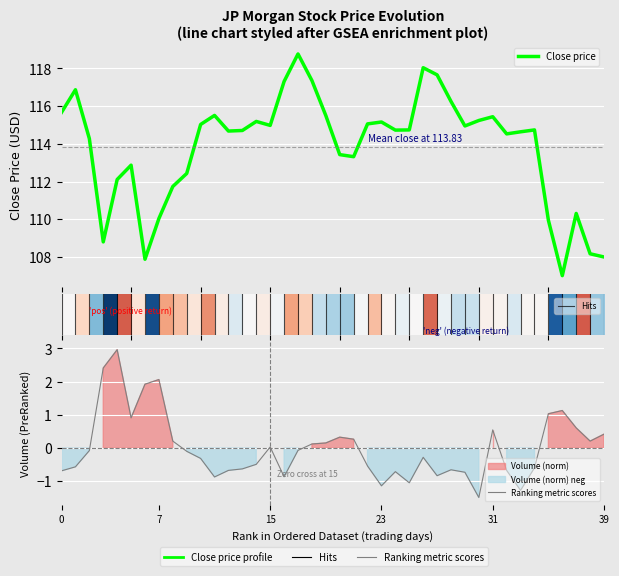

Where is volume nearest to the value 0?

15